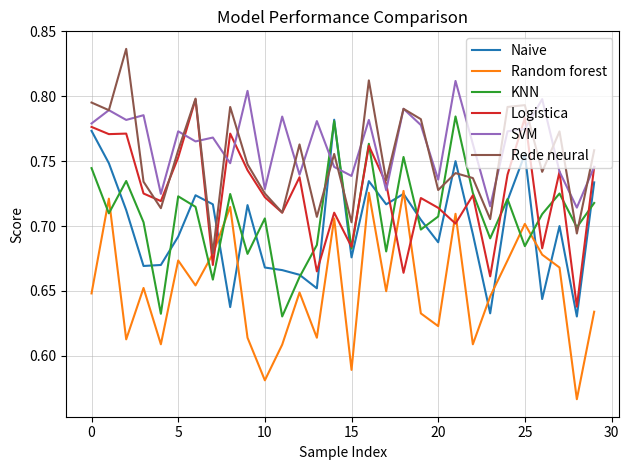

True or false: KNN and Random forest intersect in this chart.

True